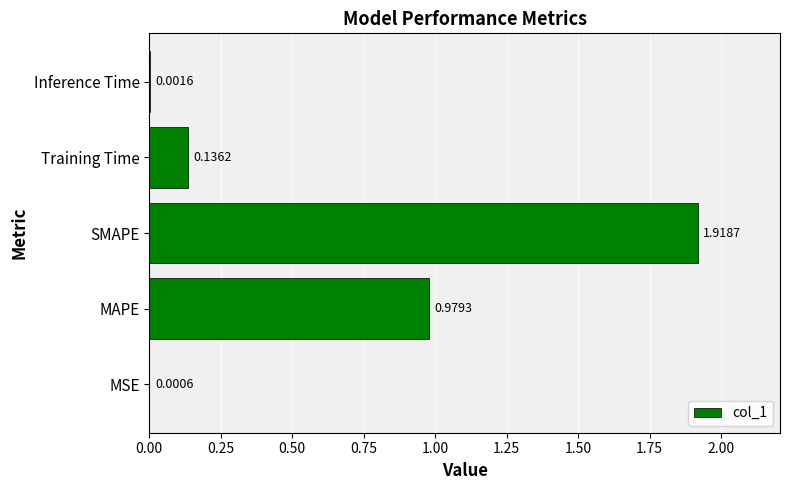

Which label corresponds to the largest value in the chart?

SMAPE